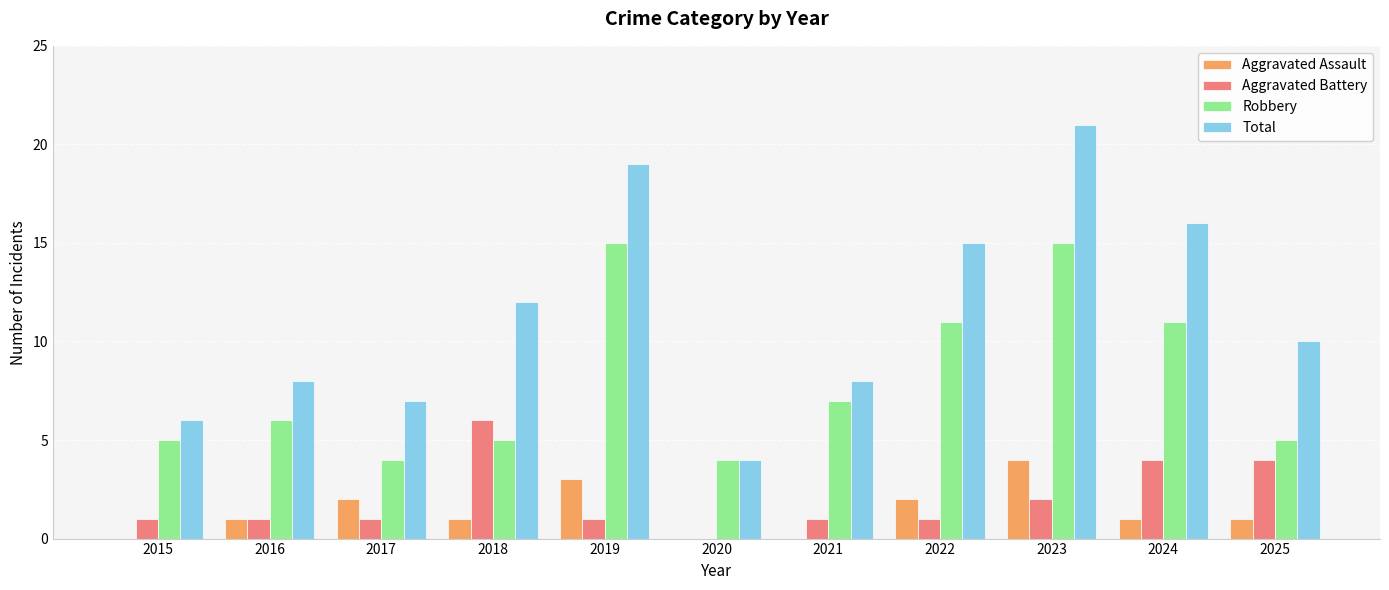

Which series has the widest spread of values?

Total